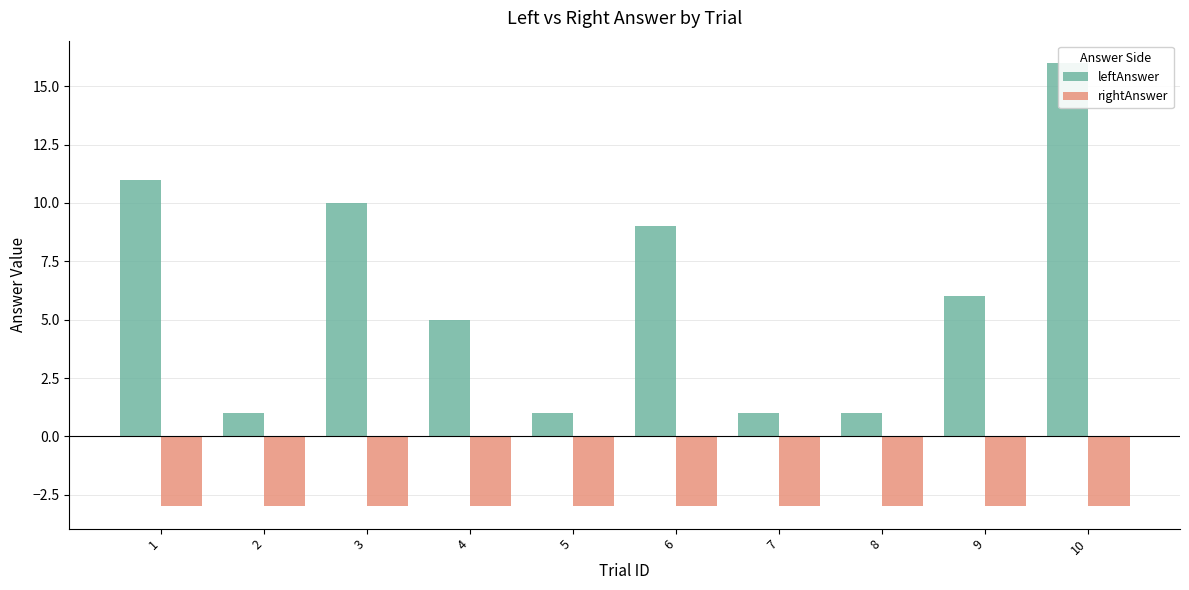

Read the leftAnswer value at 4, to the nearest 5.

5